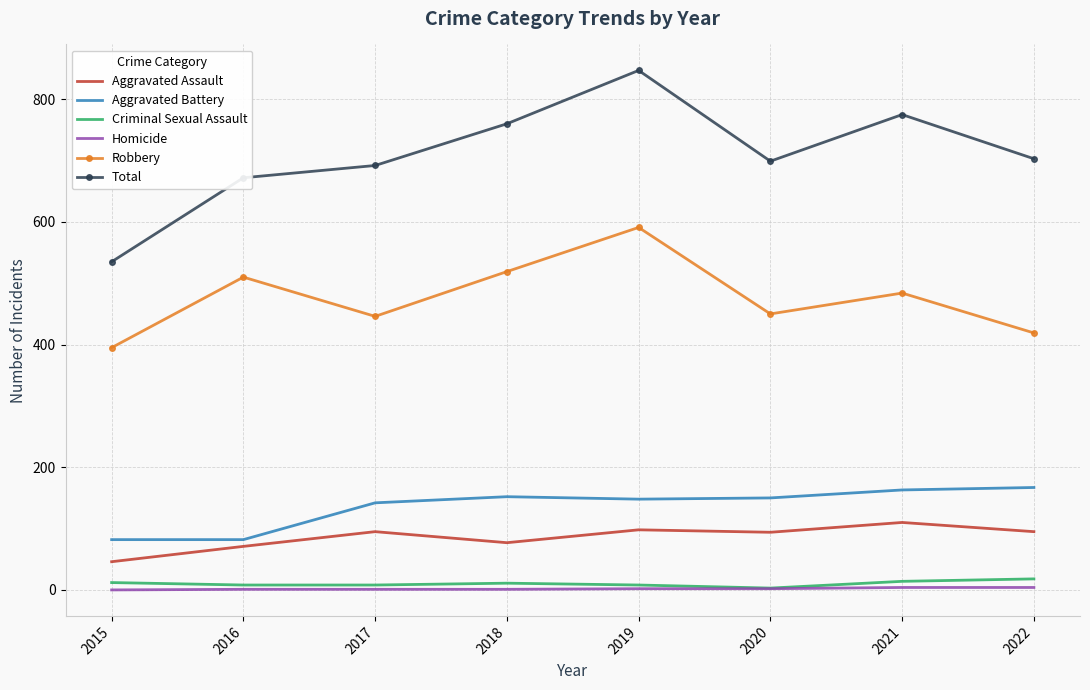

At which category is the sum across all series the highest?

2019